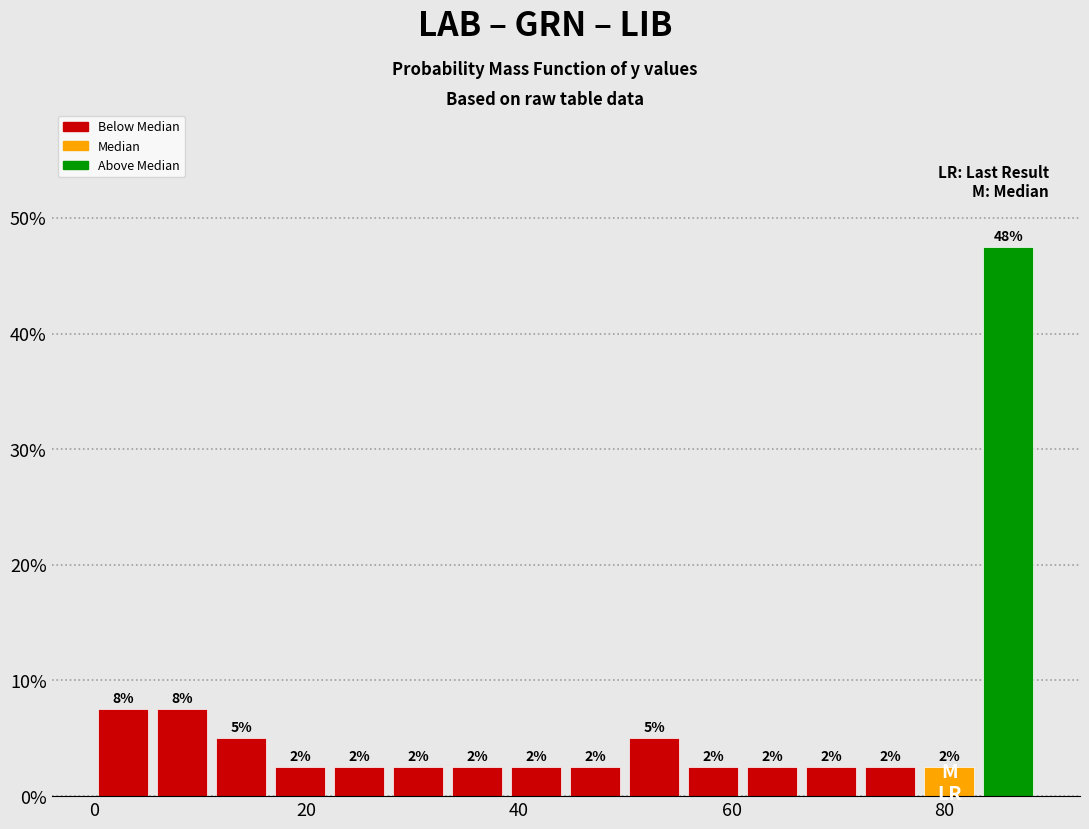

Read against the x-axis, roughly where is the centre of the tallest bar?

86